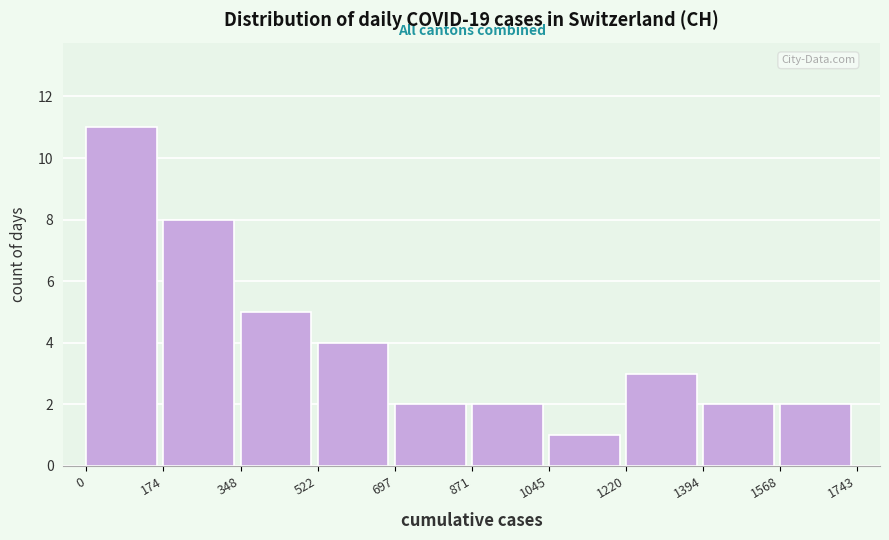

Reading left to right, transcribe this chart: for each bar, give the range it covers on the x-axis and its height. The values are not printed on the chart, so give them approximately, as read against the axis.

0 to 174: 11
174 to 348: 8
348 to 522: 5
522 to 697: 4
697 to 871: 2
871 to 1045: 2
1045 to 1220: 1
1220 to 1394: 3
1394 to 1568: 2
1568 to 1743: 2